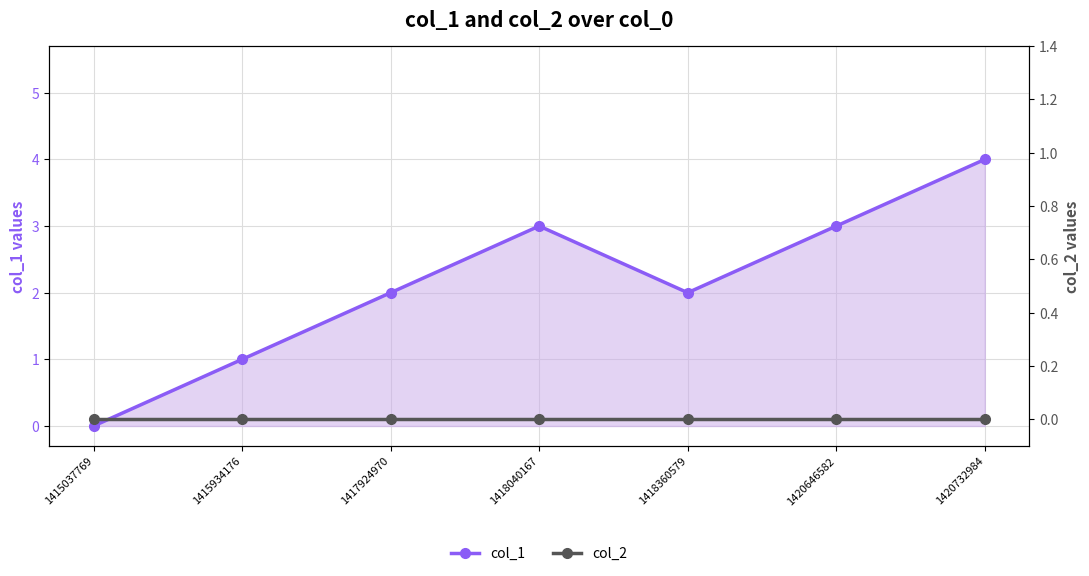

Reading left to right, extract all data points from this chart.

col_1: 0	1	2	3	2	3	4
col_2: 0	0	0	0	0	0	0